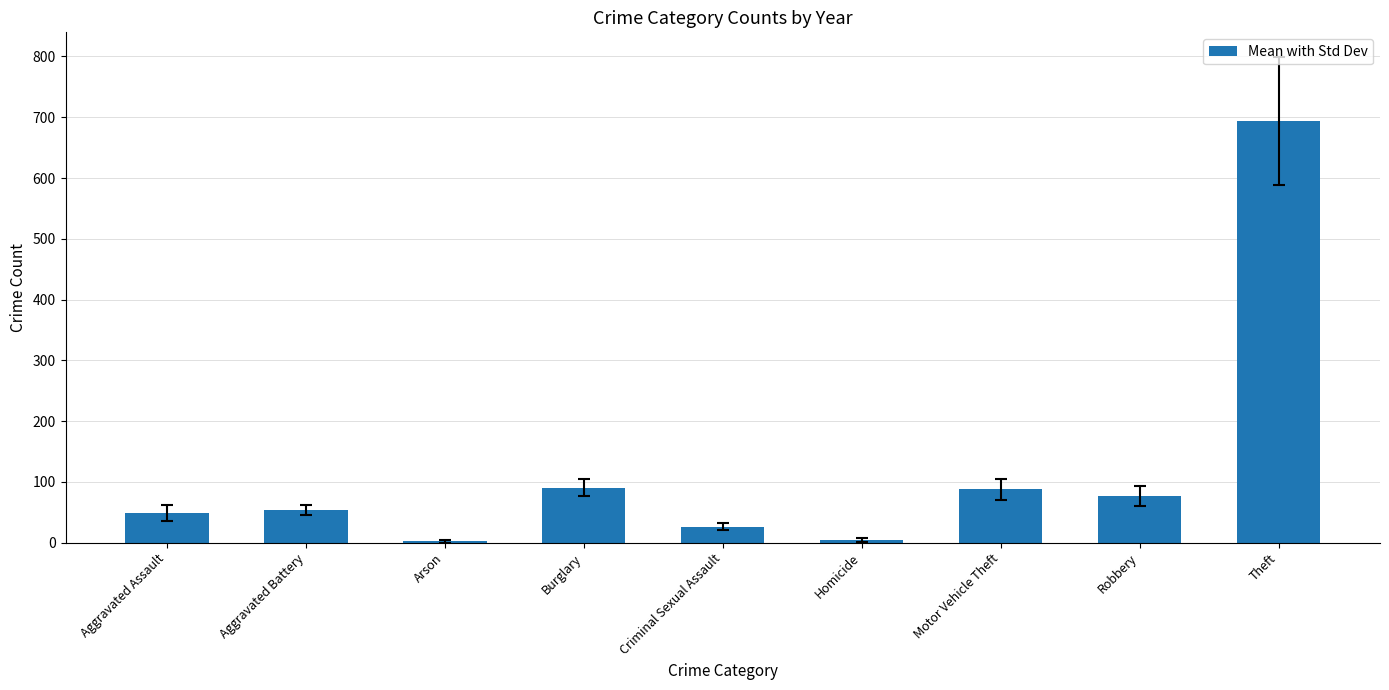

What is the average value?

120.6